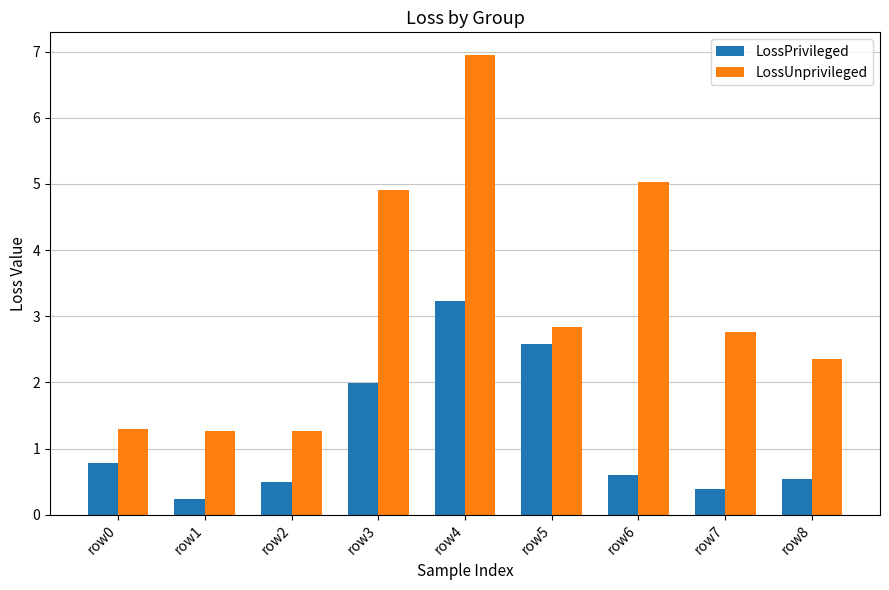

Reading left to right, extract all data points from this chart.

LossPrivileged: 0.8	0.2	0.5	2.0	3.2	2.6	0.6	0.4	0.5
LossUnprivileged: 1.3	1.3	1.3	4.9	6.9	2.8	5.0	2.8	2.3